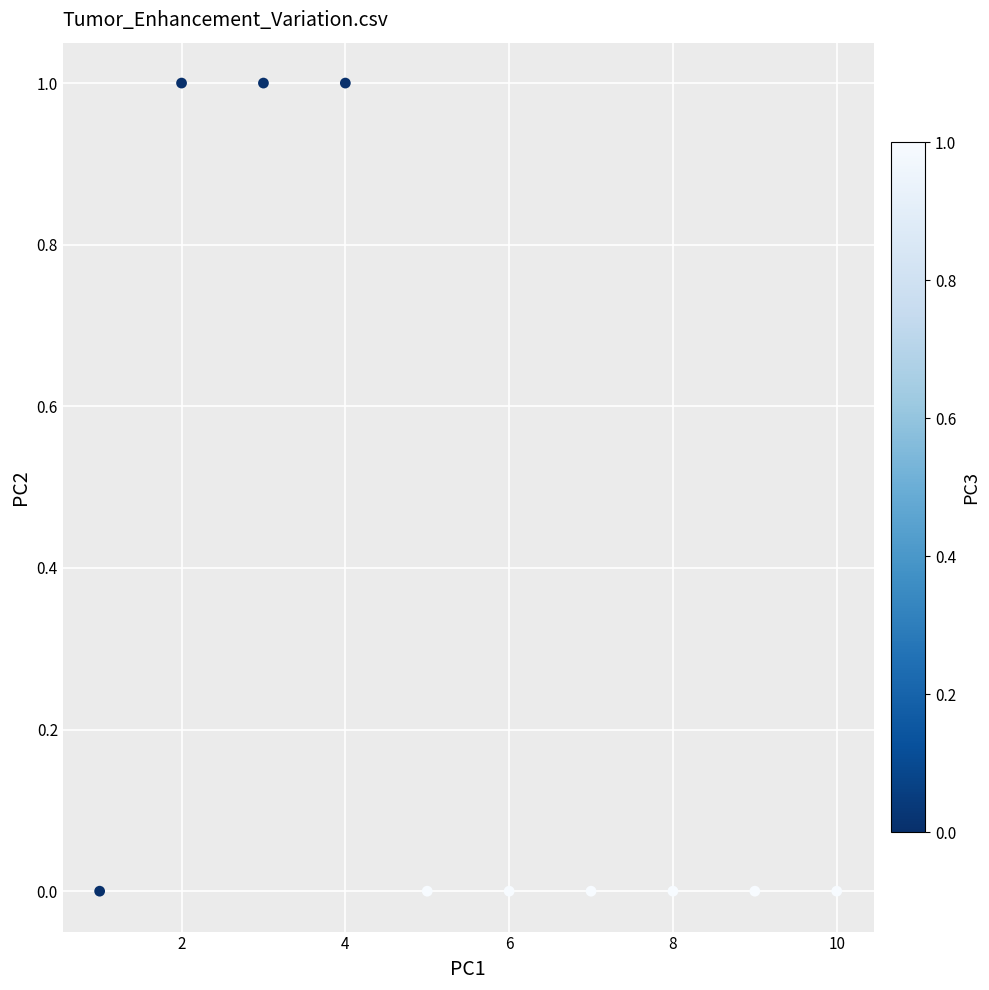

What is the average X value?

6